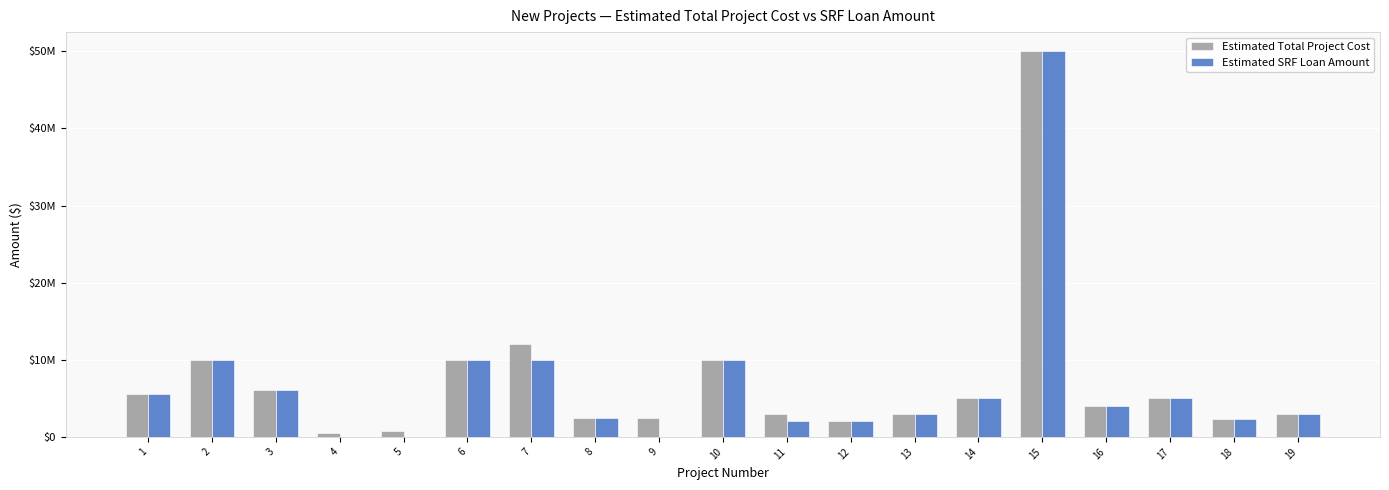

Are the bars grouped side by side (vs. stacked)?

Yes